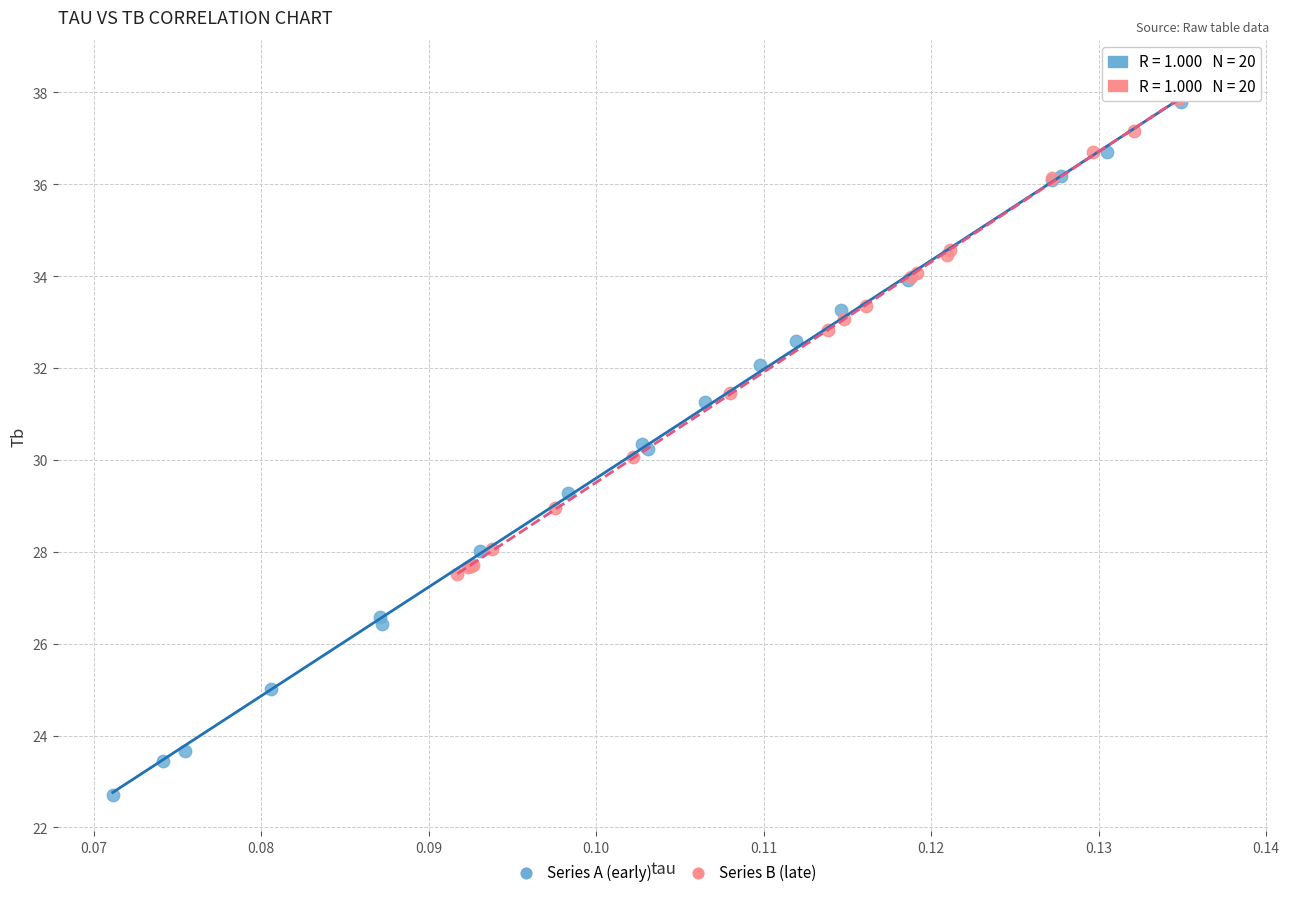

What are all the series names shown in the legend?

Series A (early), Series B (late)